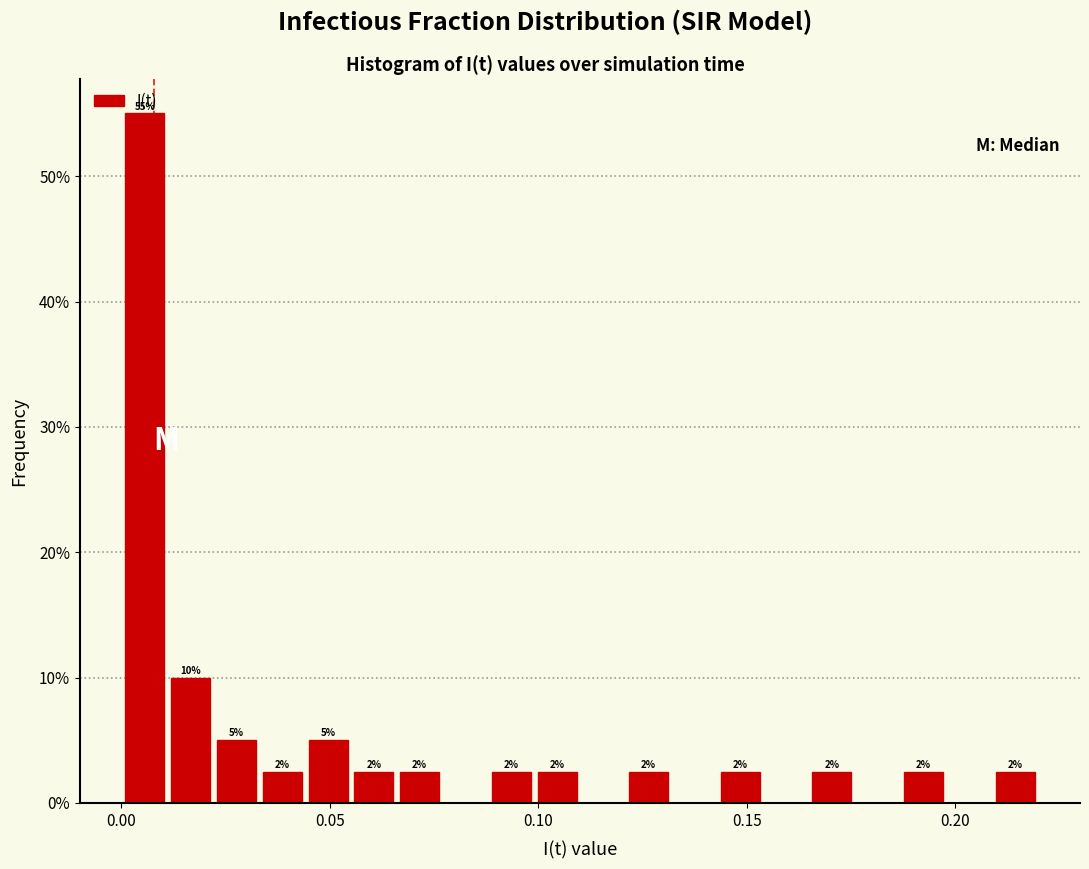

Around what value on the x-axis is the tallest bar? Give the approximate position of its centre, as read against the axis.

0.005